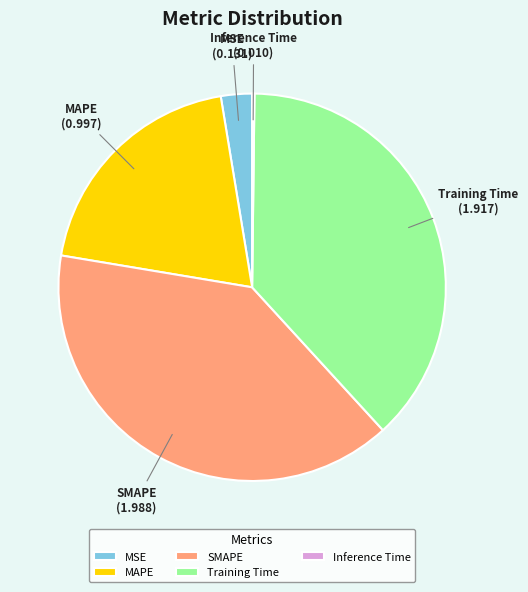

Between SMAPE and MSE, which is larger?

SMAPE